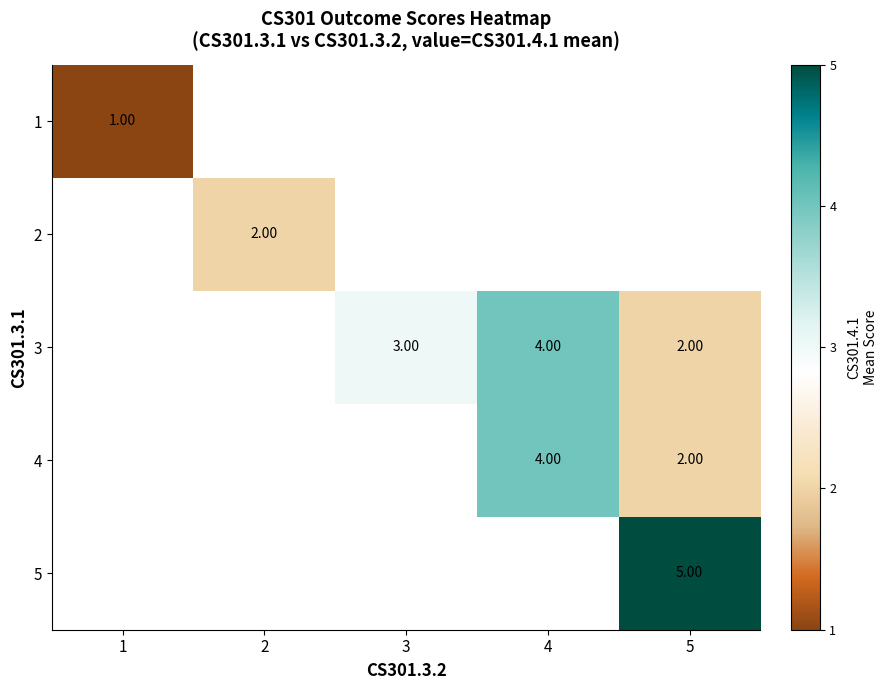

Rank the series by their average value, from lowest to highest.

1, 2, 3, 4, 5